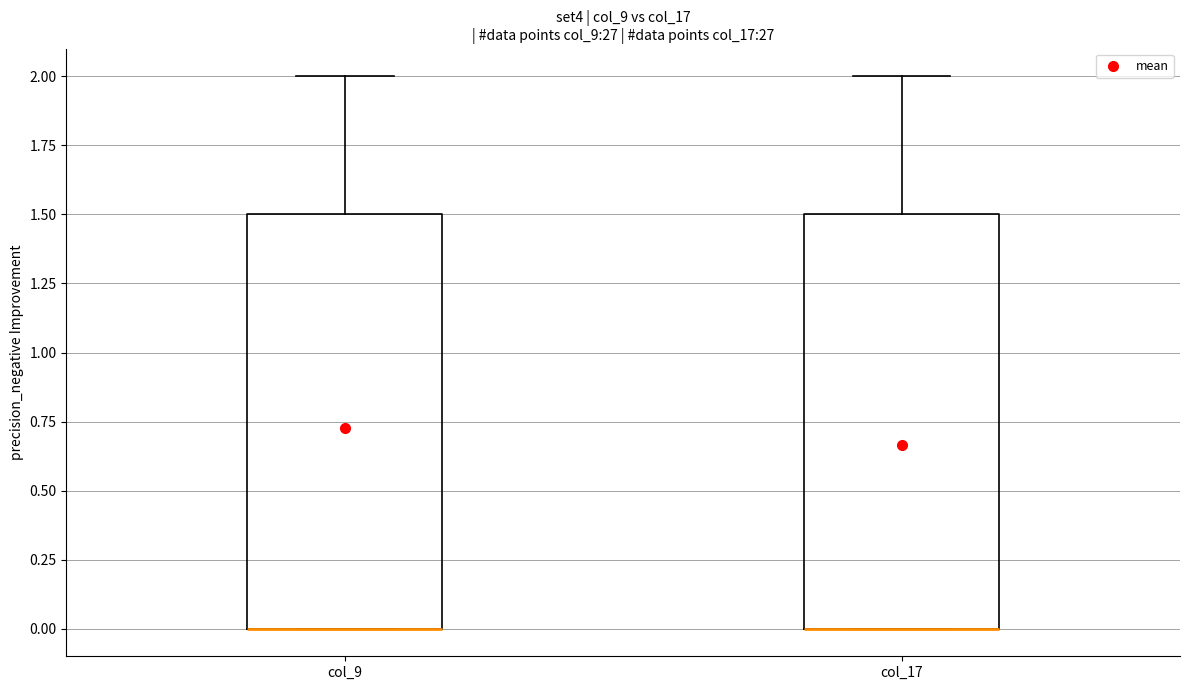

Reading left to right, read every box against the y-axis: the position of its median line, the range the box covers, and the ends of its whiskers. The values are not printed on the chart, so give them approximately, as read against the axis.

col_9: median 0.0 (drawn on the box's lower edge), box 0.0 to 1.5, whiskers 0.0 to 2.0
col_17: median 0.0 (drawn on the box's lower edge), box 0.0 to 1.5, whiskers 0.0 to 2.0